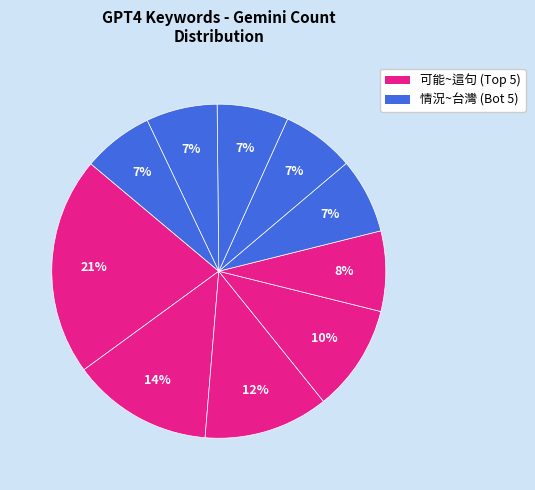

Is there any slice that represents more than half of the pie?

No